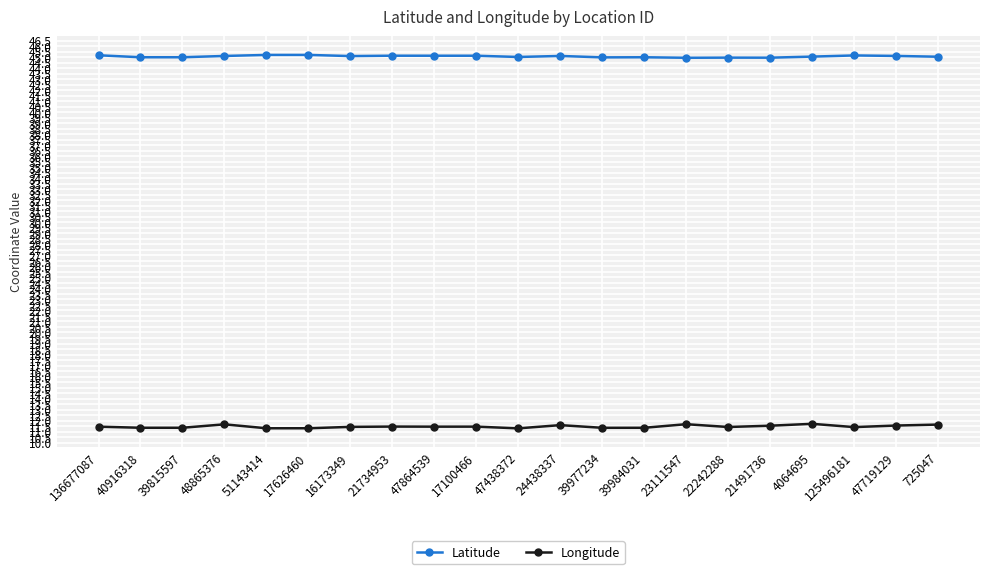

Which series has the largest range (max minus min)?

Longitude